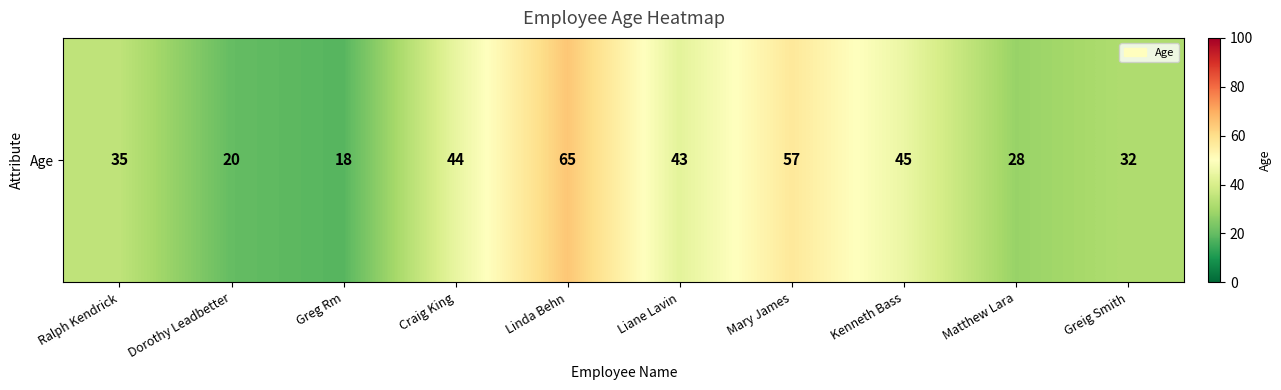

Is it true that the value at Kenneth Bass is 45?

True